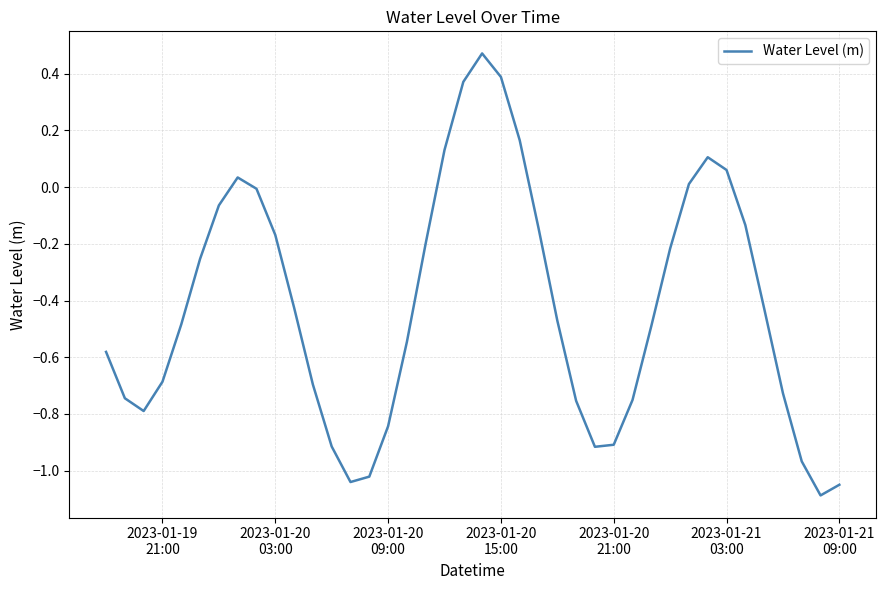

What is the difference between the maximum and minimum values?

1.6